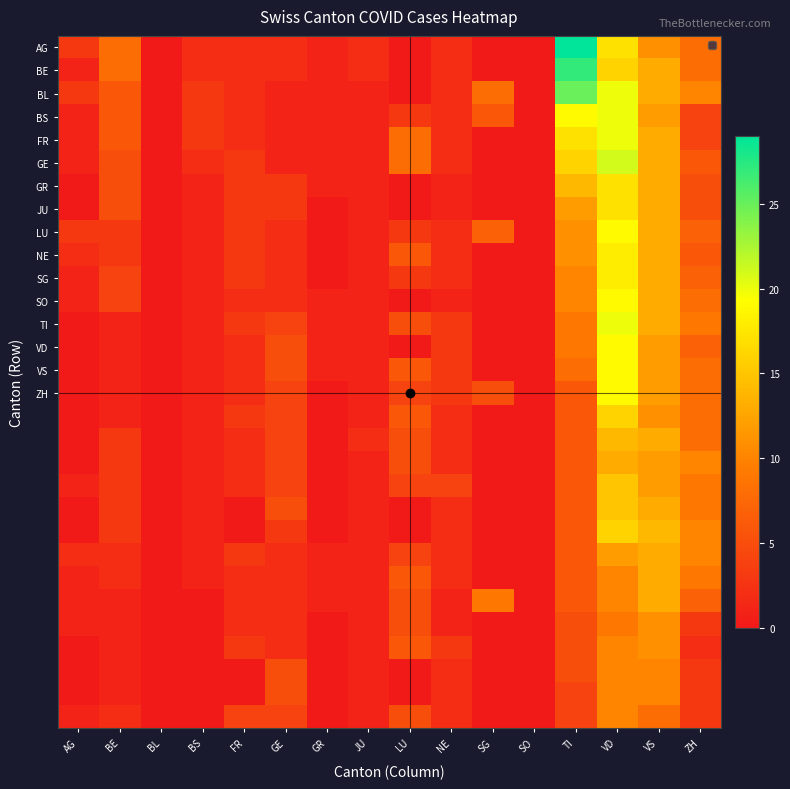

At which category is the sum across all series the highest?

VD